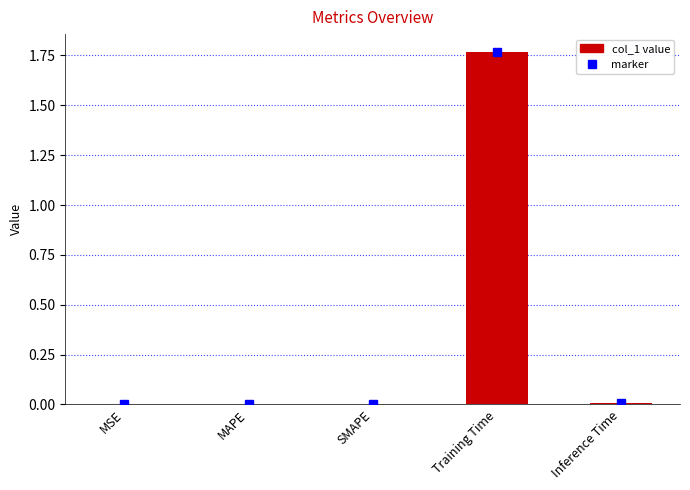

Between Training Time and MSE, which is larger?

Training Time